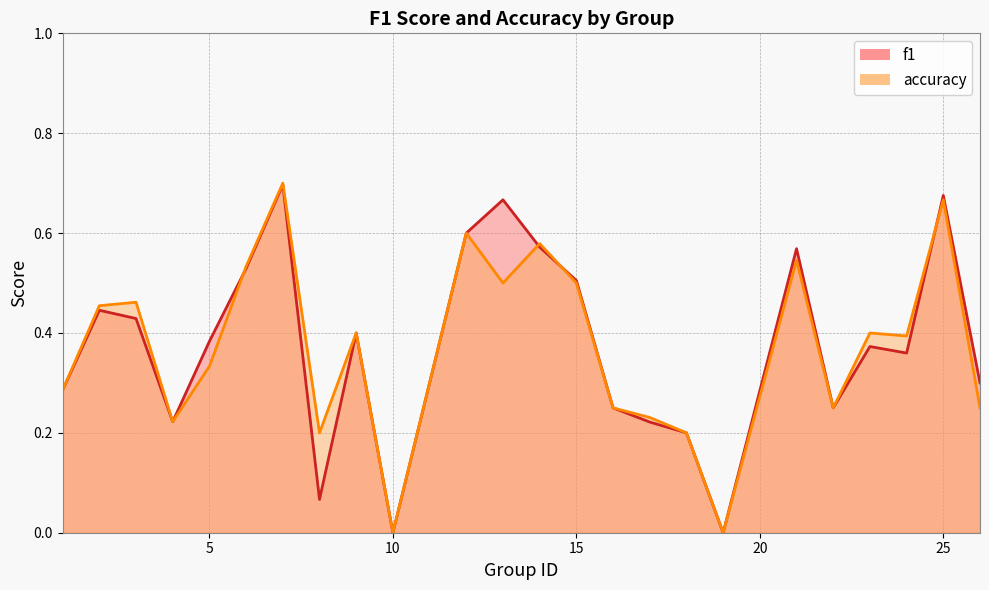

Rank the series by their average value, from highest to lowest.

f1, accuracy